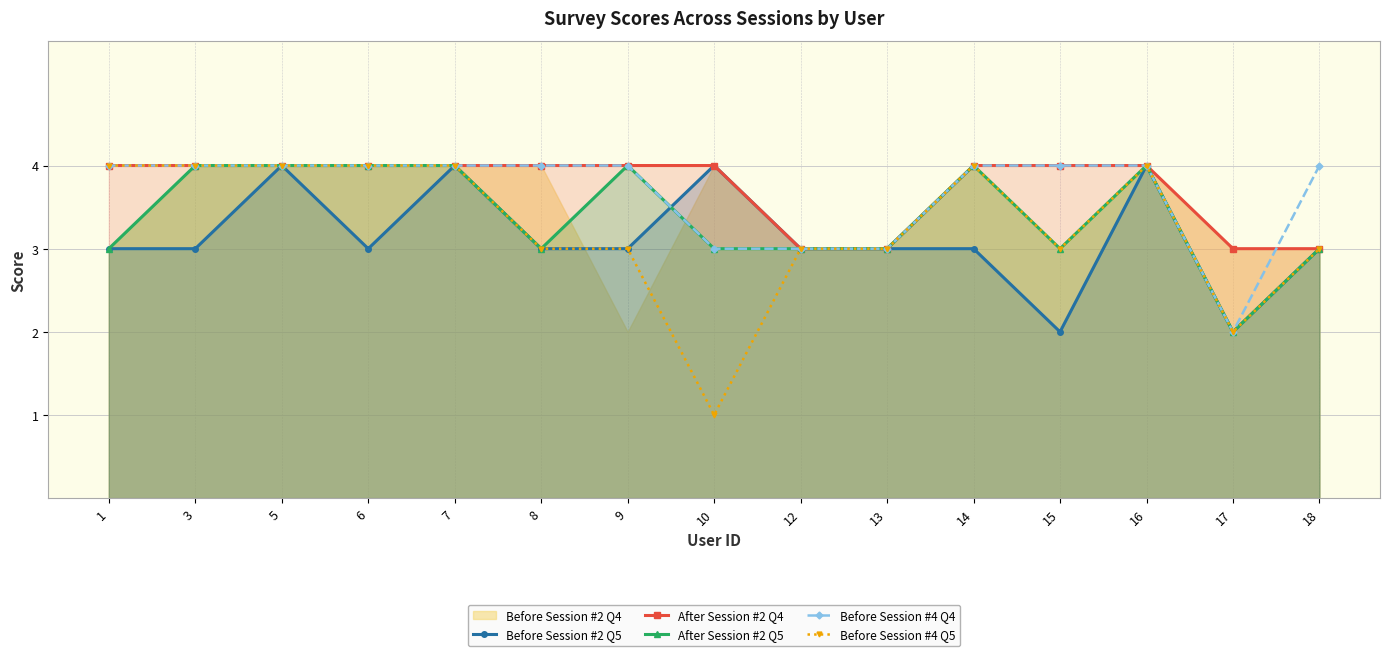

What is the value of the Before Session #4 Q5 point at the 6th from the left?

3